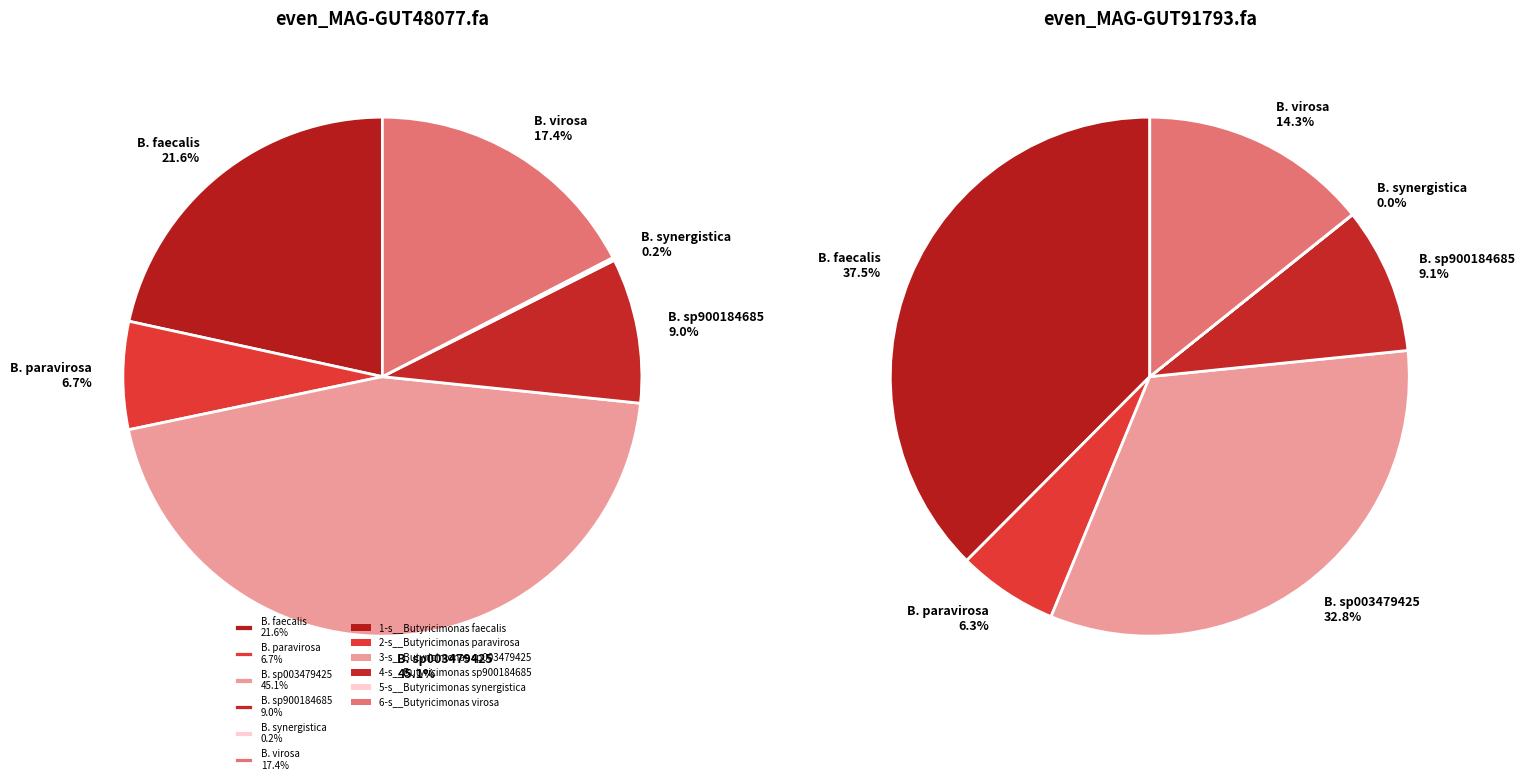

Count the number of slices in the pie.

12